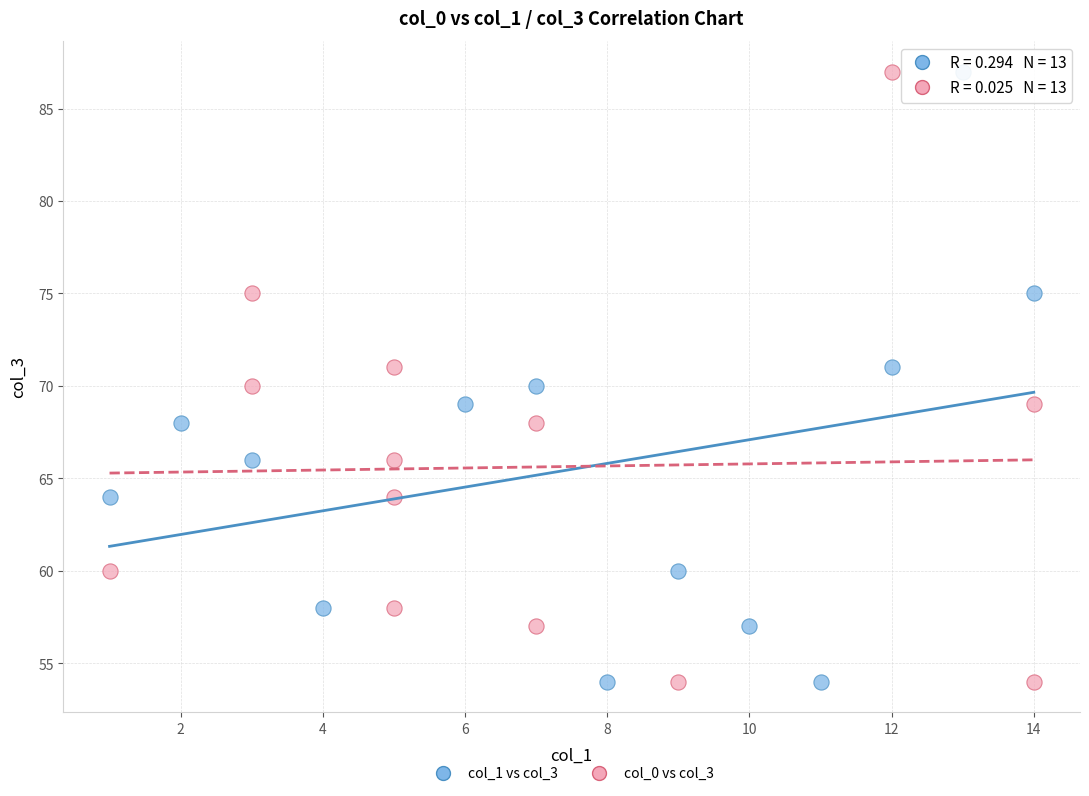

What are all the series names shown in the legend?

col_1 vs col_3, col_0 vs col_3